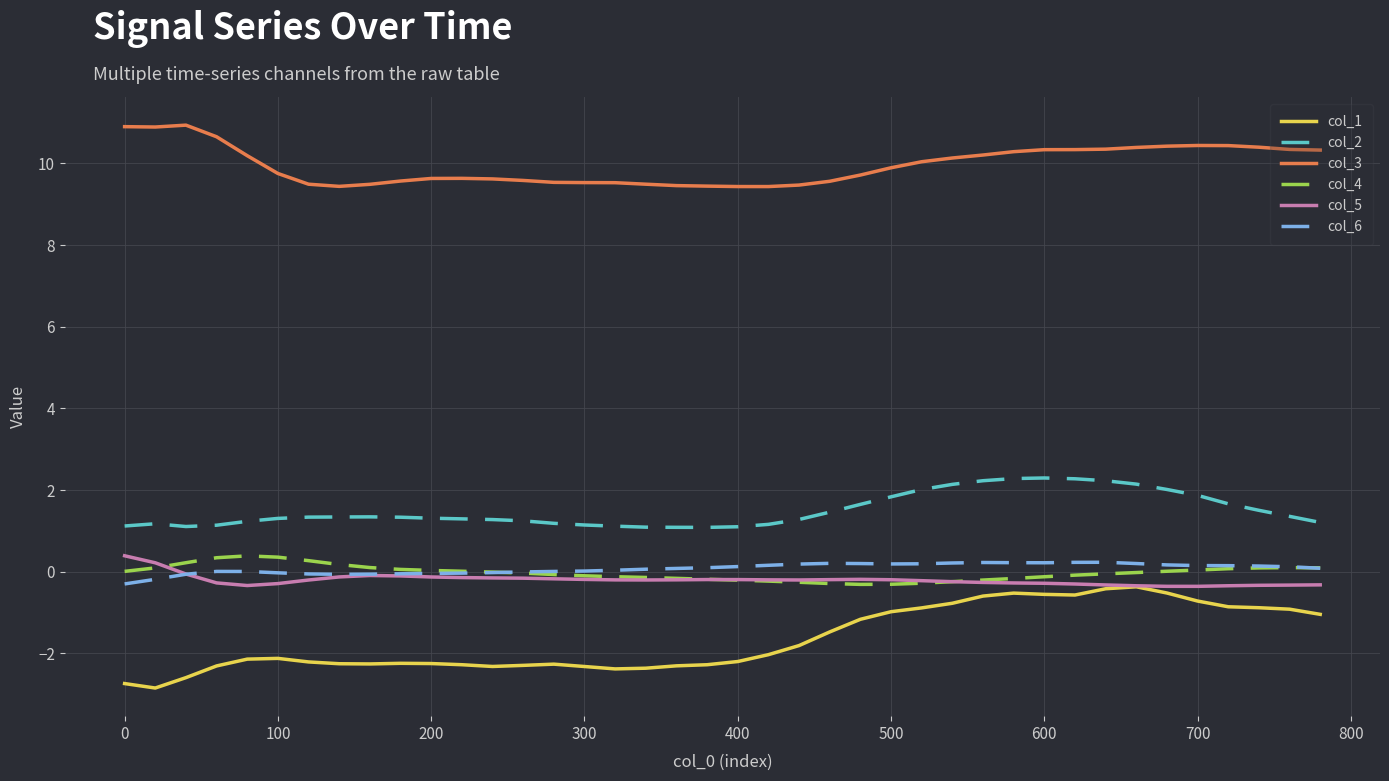

What is the highest value of the col_4 series?

0.4